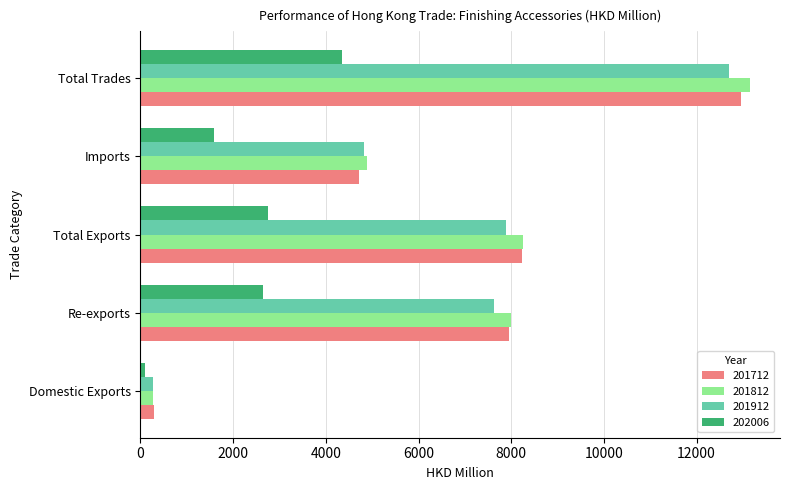

List the labels in order of 201712 value, smallest first.

Domestic Exports, Imports, Re-exports, Total Exports, Total Trades